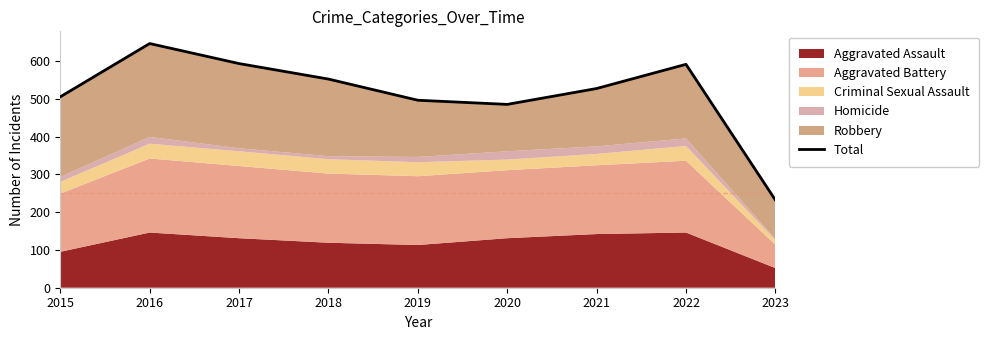

Which category has the highest value across all series?

2016